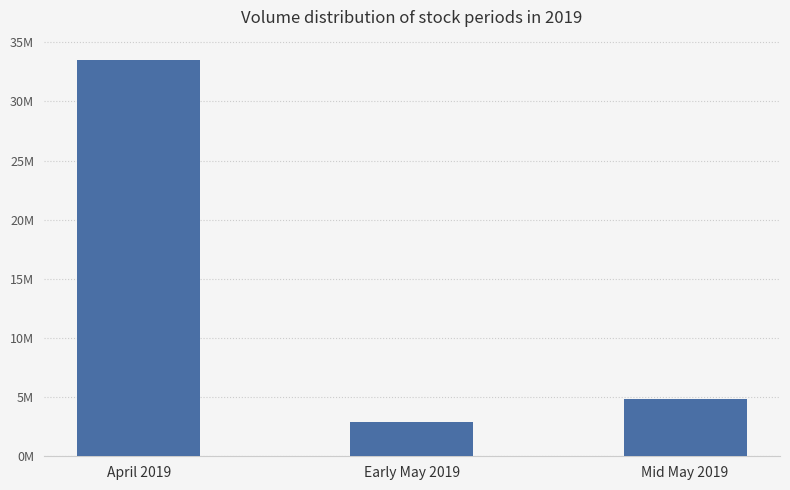

Which label corresponds to the smallest value in the chart?

Early May 2019